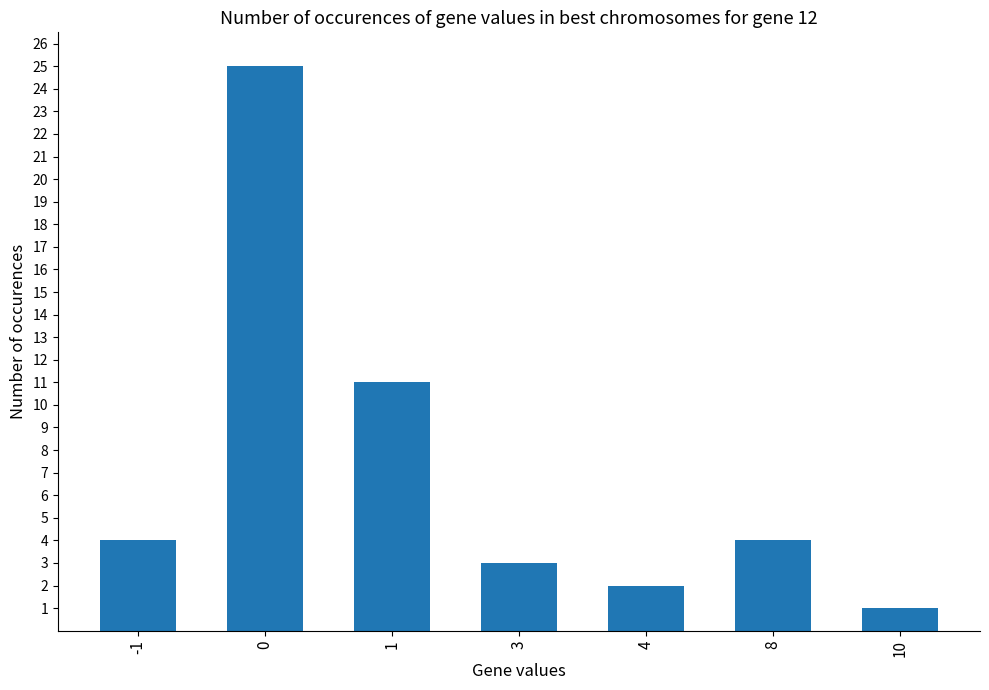

How many data points does each series have?

7